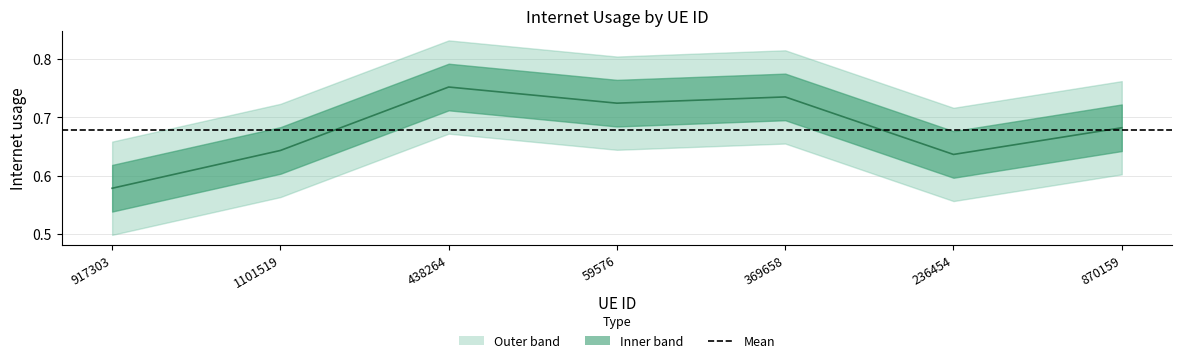

The chart shows a value of 1.0 at 236454. True or false?

False